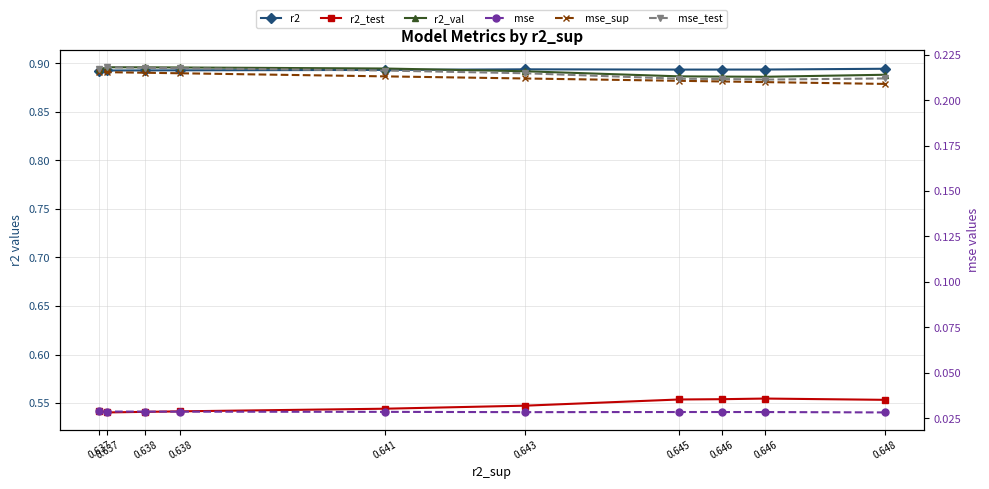

What is the value of the r2 point at the 10th from the left?

0.9